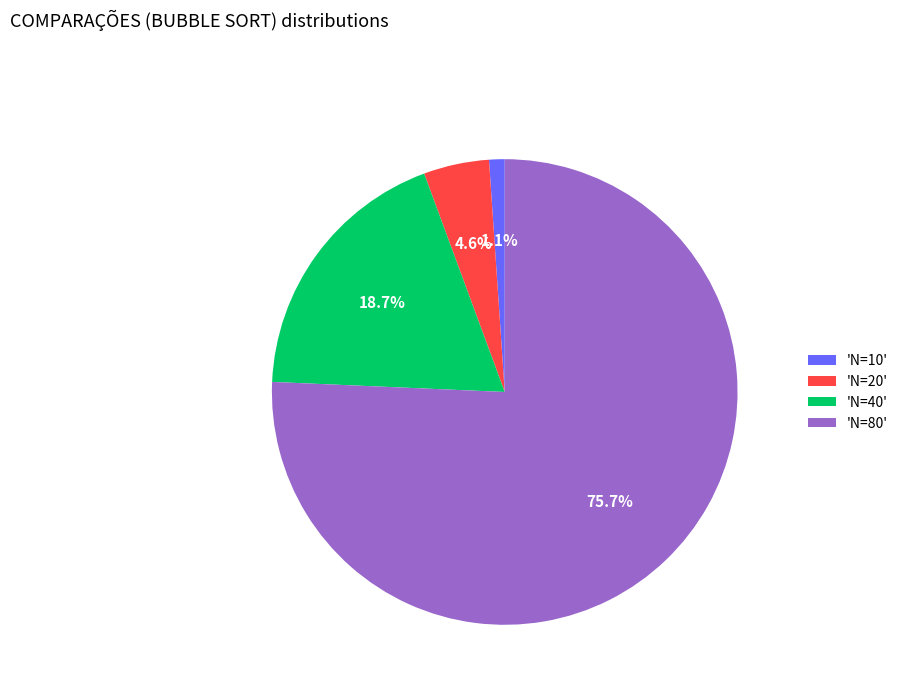

Which slice is the largest?

'N=80'